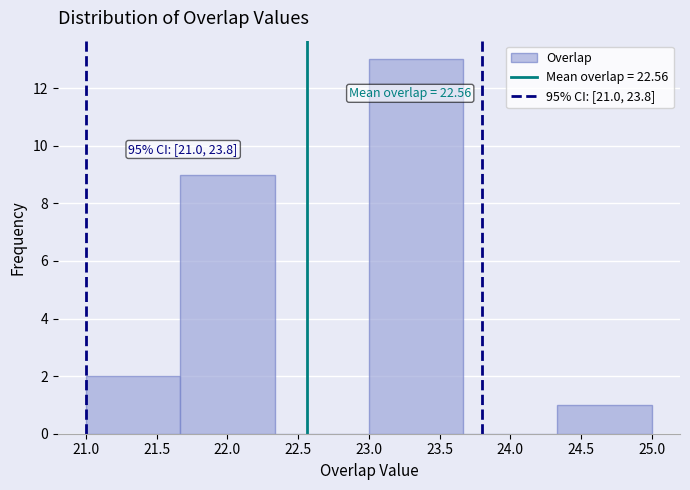

Which range on the x-axis has the tallest bar?

23.00 to 23.65